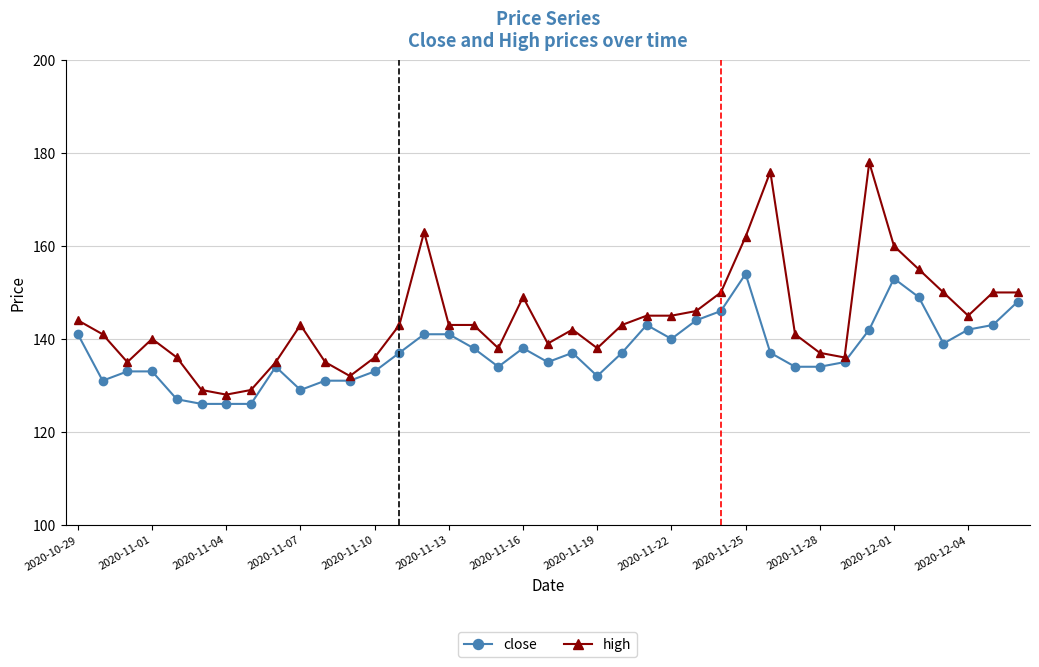

Which series has the largest total across all categories?

high